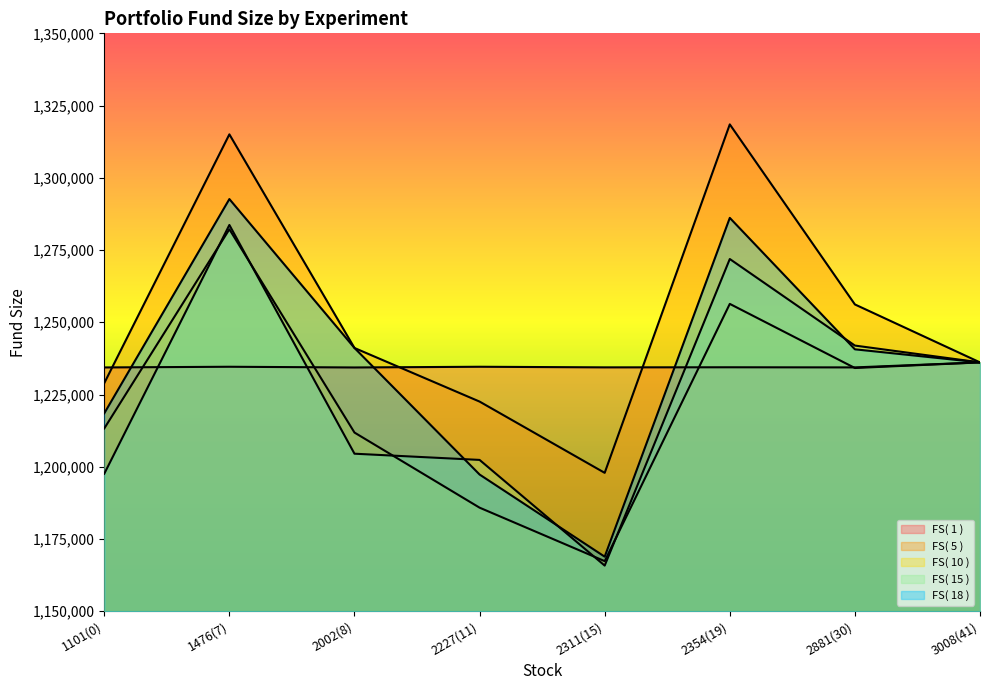

List the labels in order of FS( 18 ) value, smallest first.

2311(15), 2227(11), 1101(0), 3008(41), 2881(30), 2002(8), 2354(19), 1476(7)